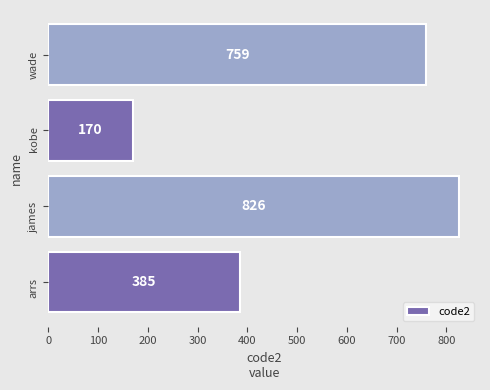

What is the difference between the maximum and second lowest values?

441